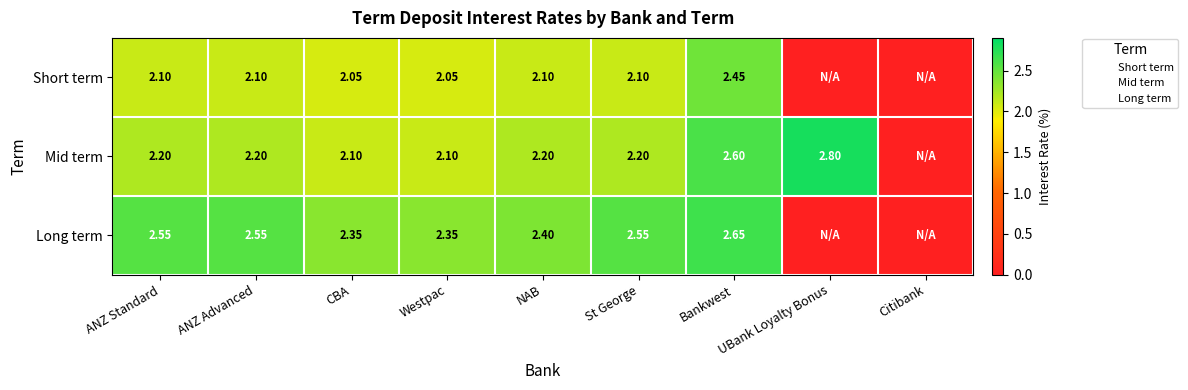

How many values in Mid term are above zero?

8